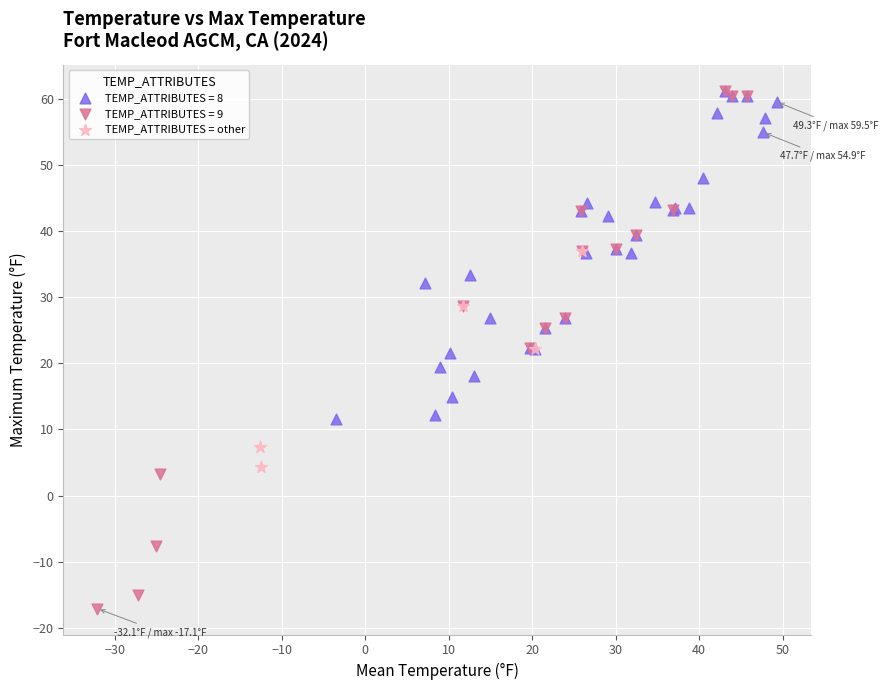

Which series has the widest spread of Y values?

TEMP_ATTRIBUTES = 9